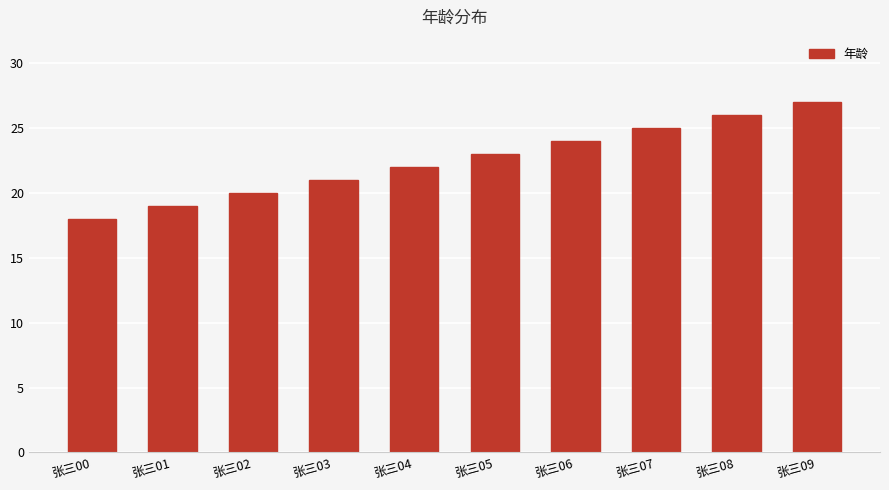

Reading left to right, extract all data points from this chart.

张三00=18	张三01=19	张三02=20	张三03=21	张三04=22	张三05=23	张三06=24	张三07=25	张三08=26	张三09=27